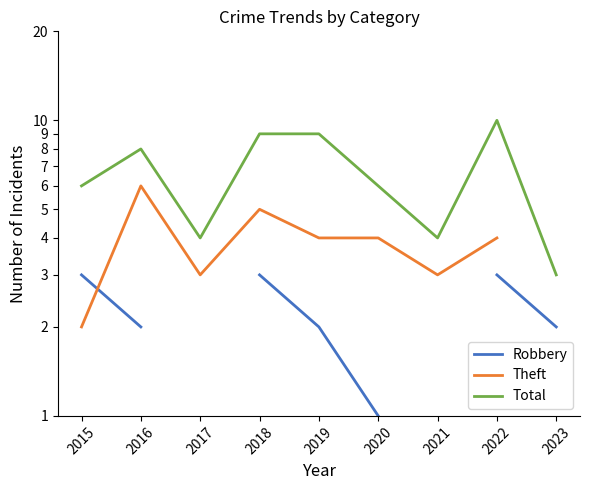

How many lines are shown in the chart?

3